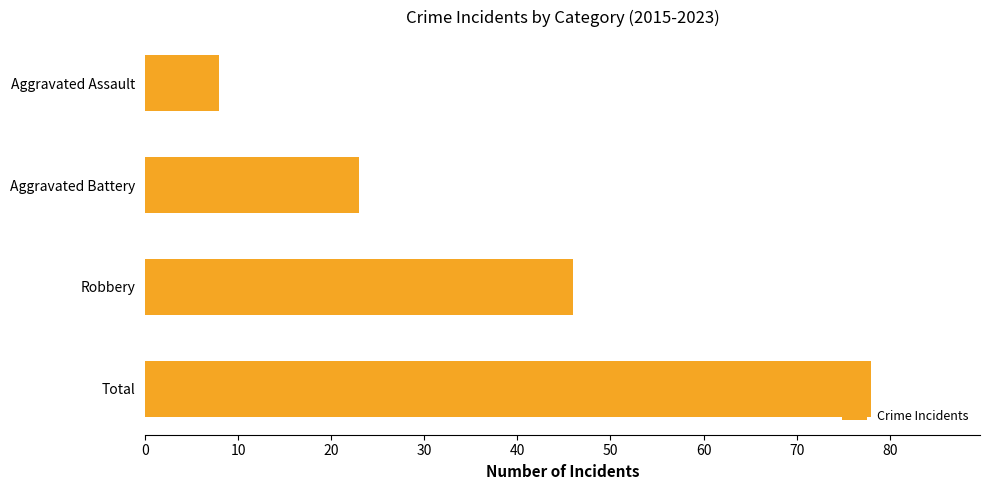

List the labels in order of value, largest first.

Total, Robbery, Aggravated Battery, Aggravated Assault